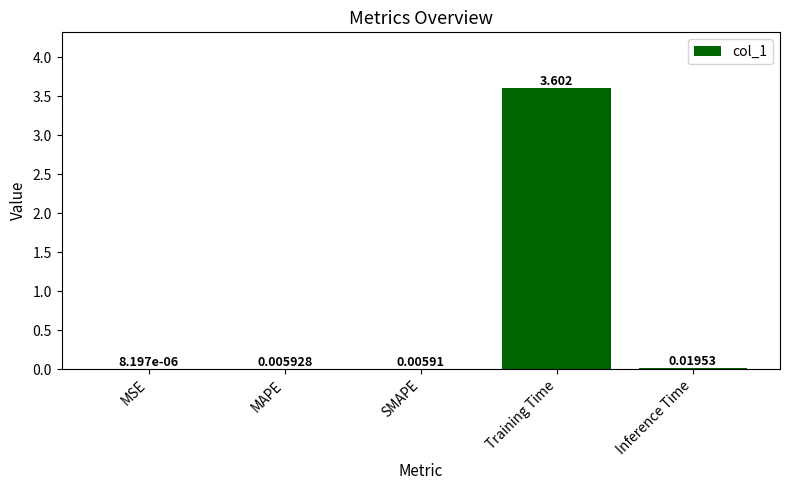

Are the bars grouped side by side (vs. stacked)?

No